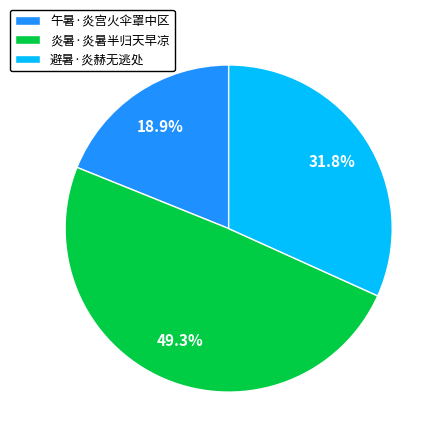

To the nearest percent, what portion does 避暑·炎赫无逃处 represent?

32%